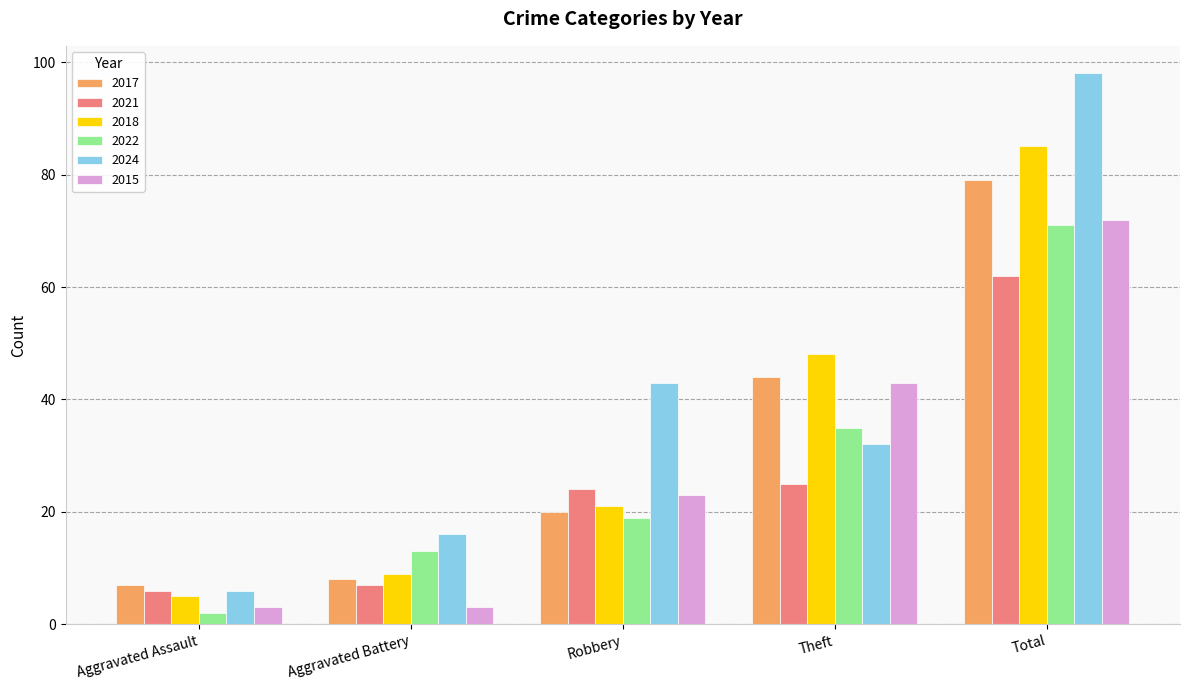

What value does the 2017 series have at Theft?

44